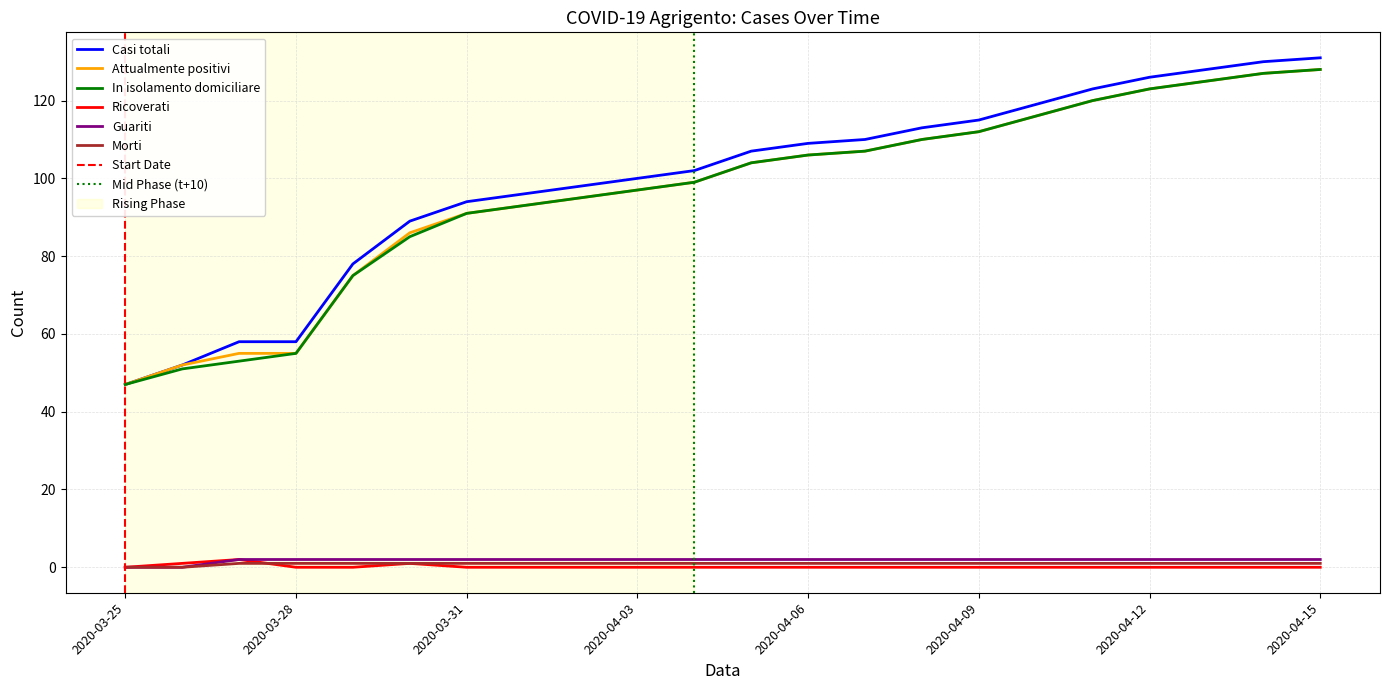

How many lines are shown in the chart?

6